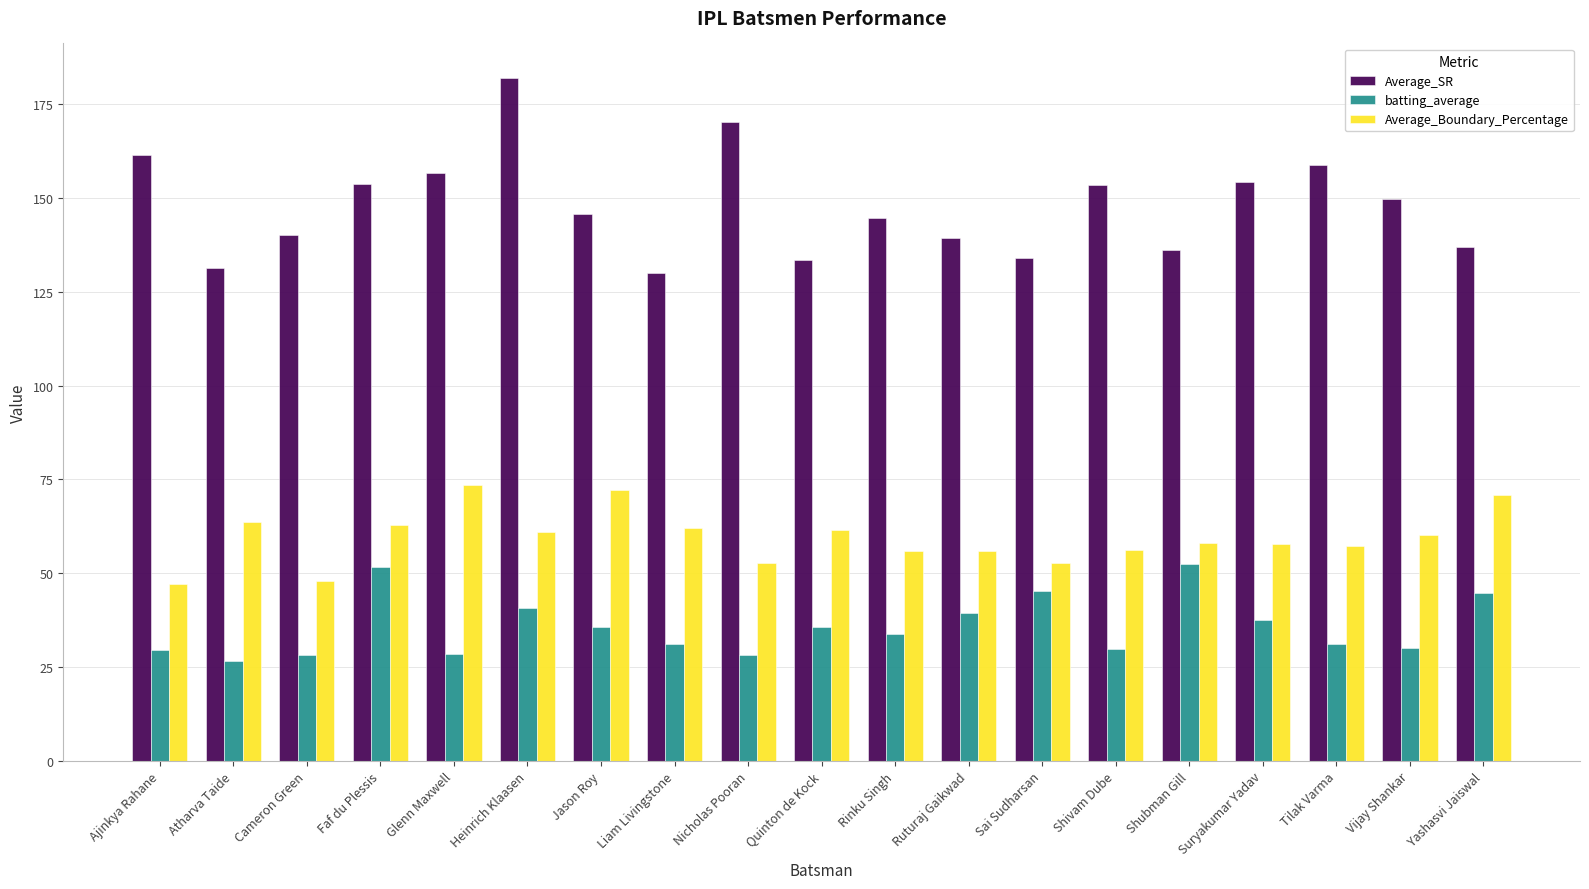

At which category is the sum across all series the highest?

Heinrich Klaasen